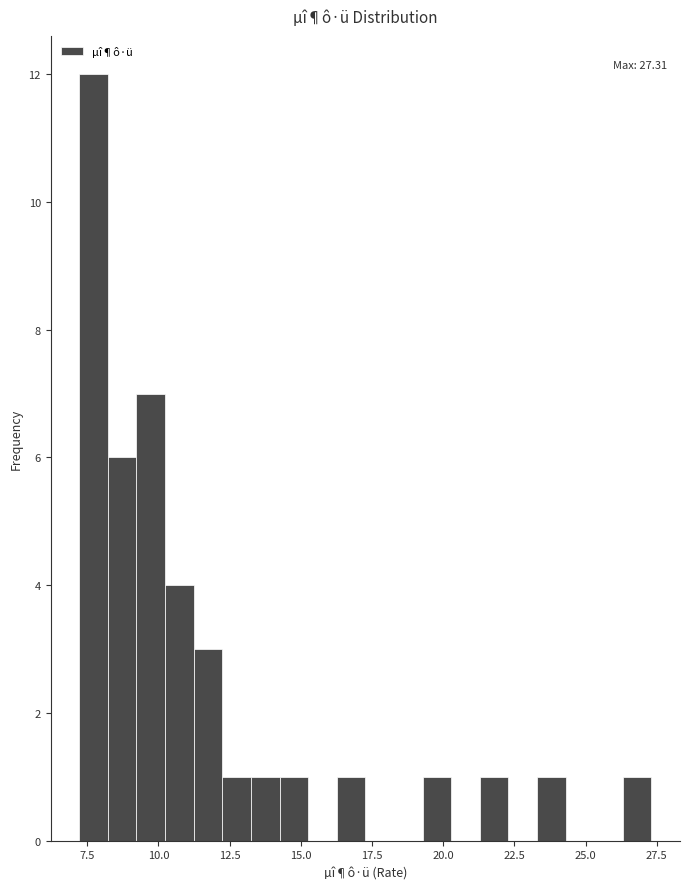

Around what value on the x-axis is the tallest bar? Give the approximate position of its centre, as read against the axis.

7.5